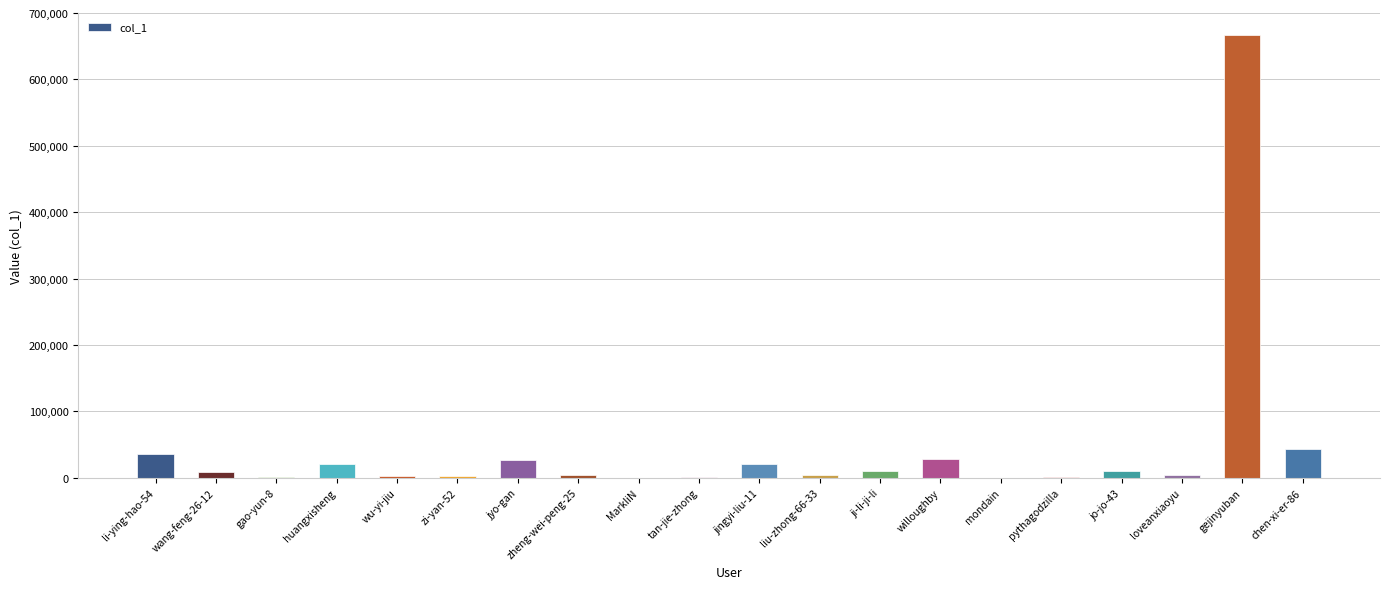

What is the sum of all values?

891111